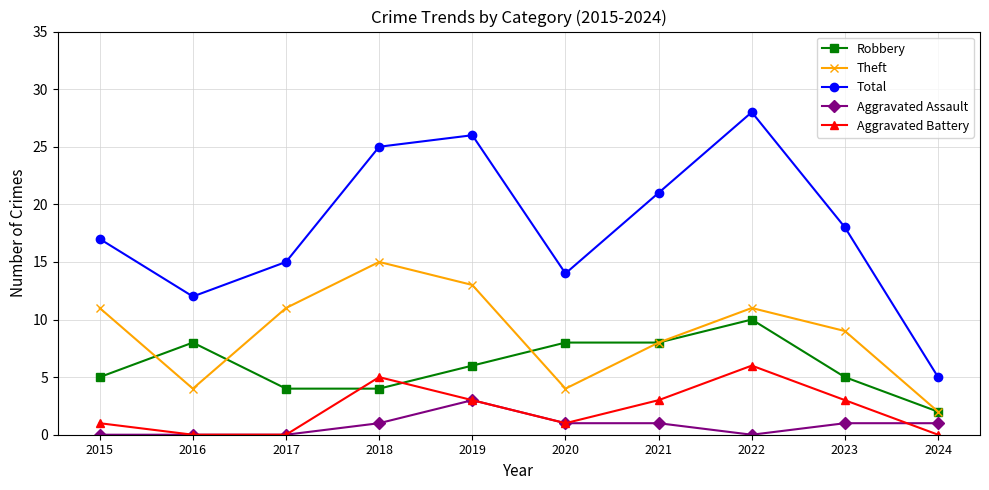

What is the value of the Aggravated Battery point at the 6th from the left?

1